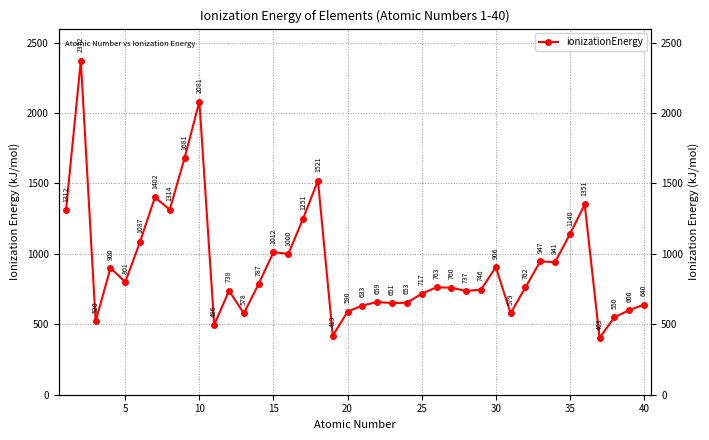

Is it true that the value at 30 is 563?

False